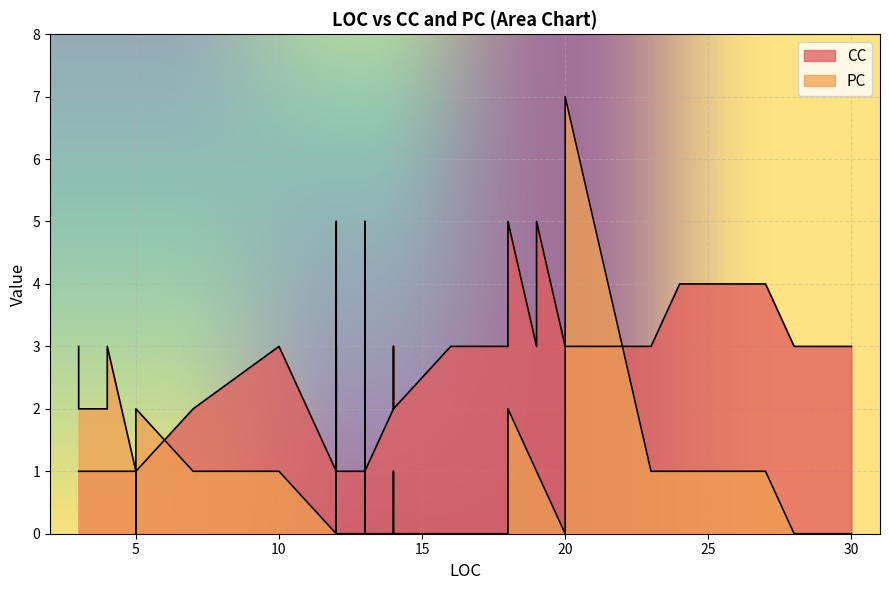

Is the value of PC at 16 greater than the value of CC at 17?

No